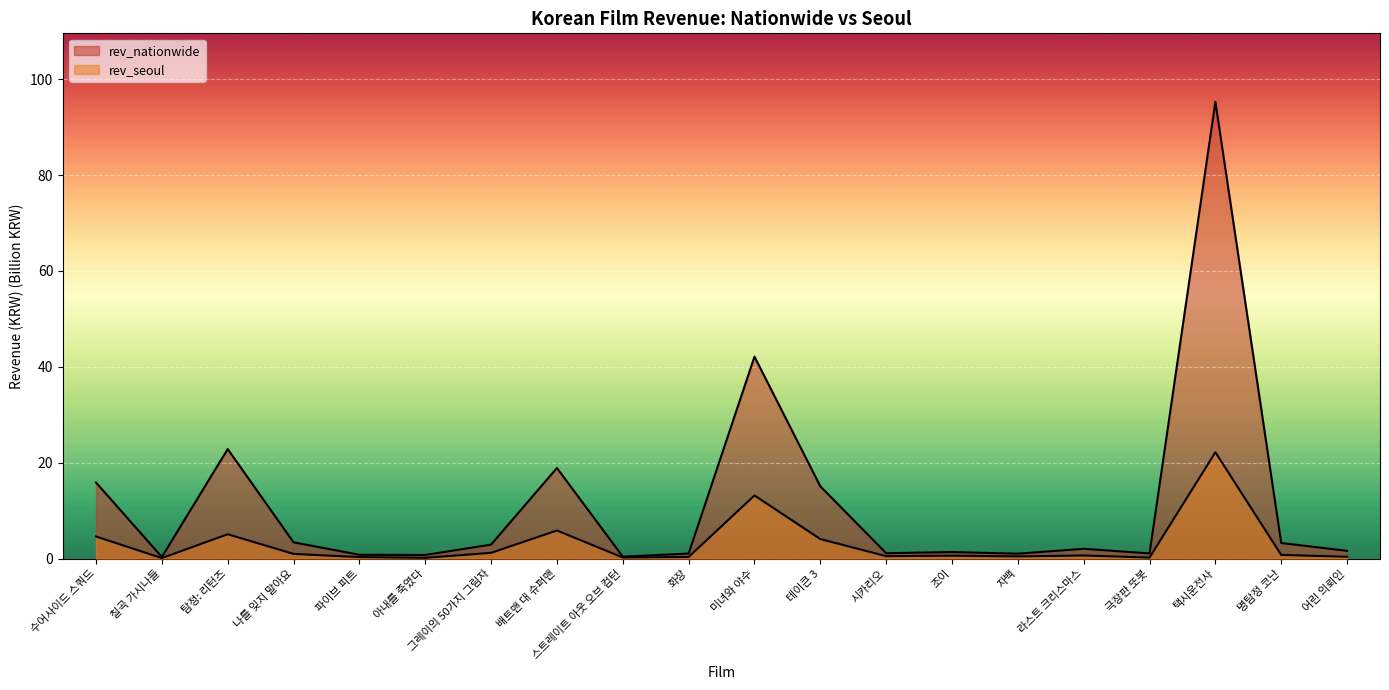

At which label does rev_nationwide first exceed 2?

수어사이드 스쿼드